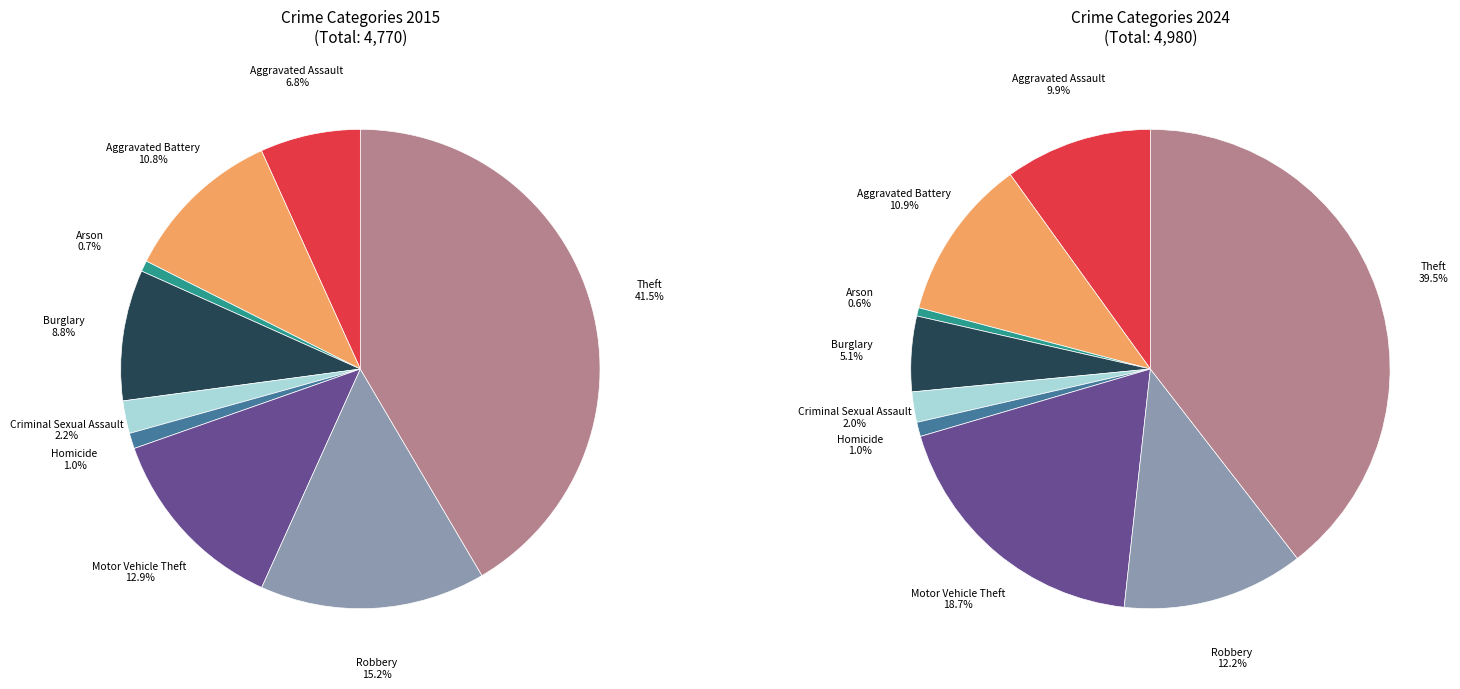

What percentage is the Motor Vehicle Theft slice, to the nearest percent?

13%